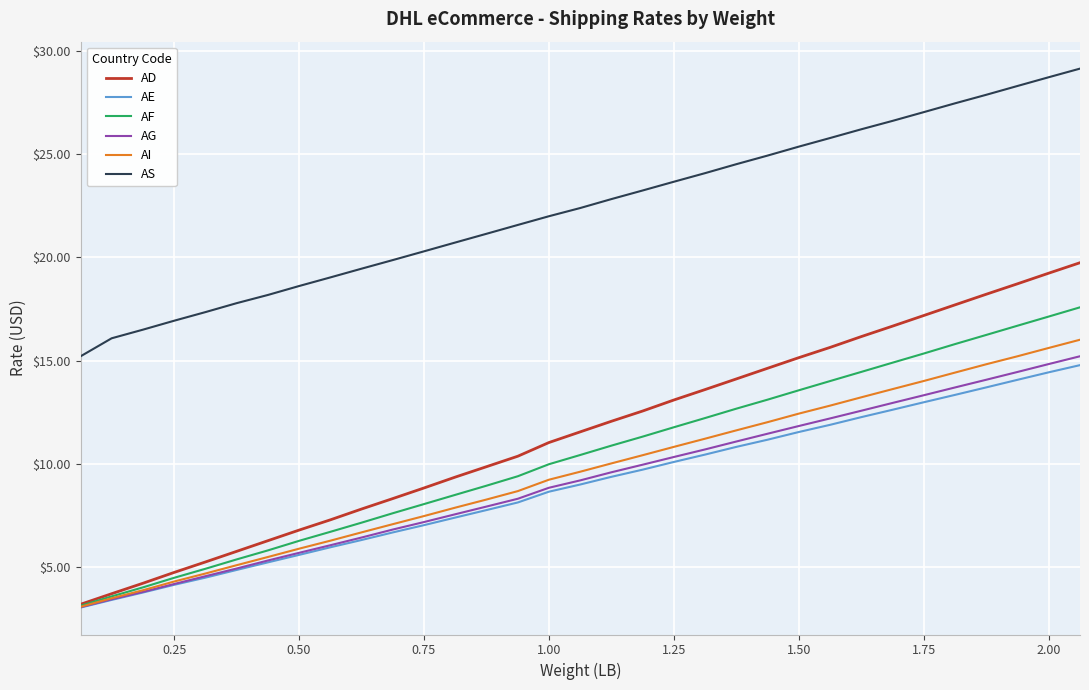

Which series has the largest range (max minus min)?

AD